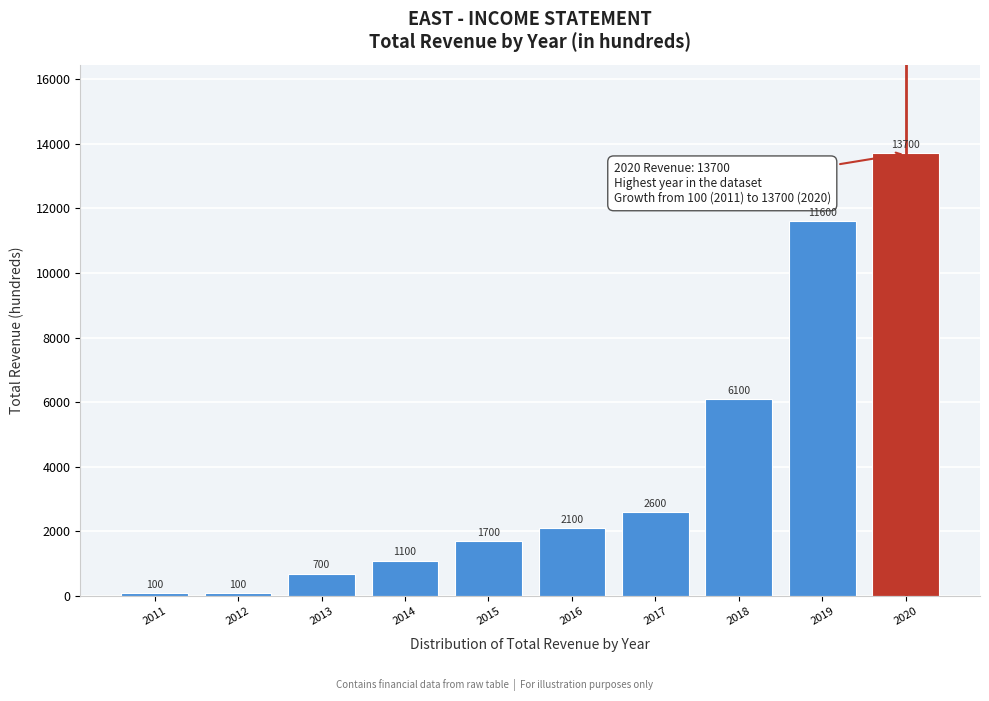

Reading right to left, list all the values displayed in this chart.

13700	11600	6100	2600	2100	1700	1100	700	100	100